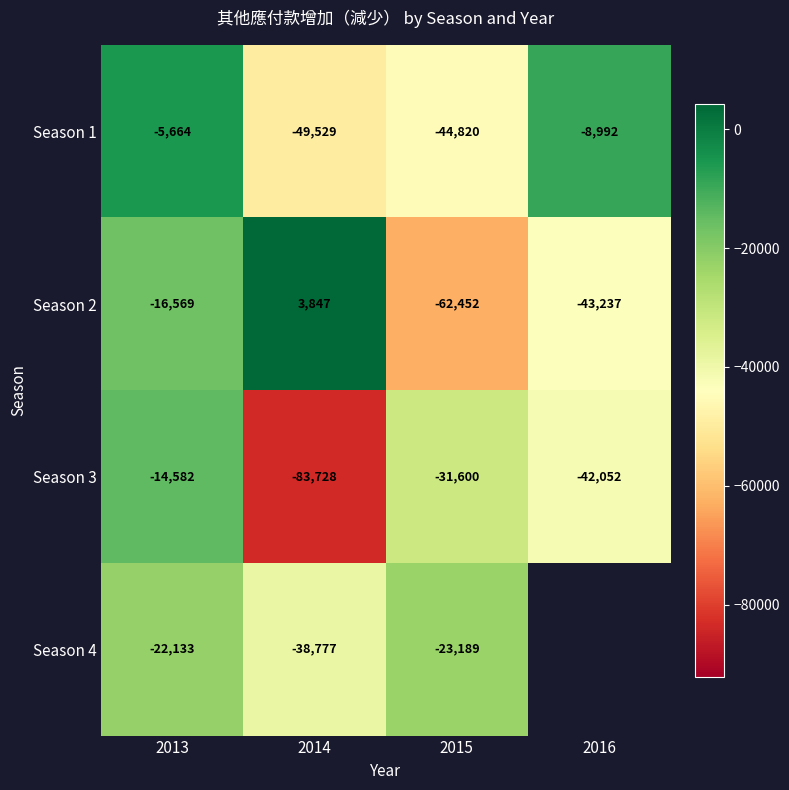

How many data points does each series have?

4